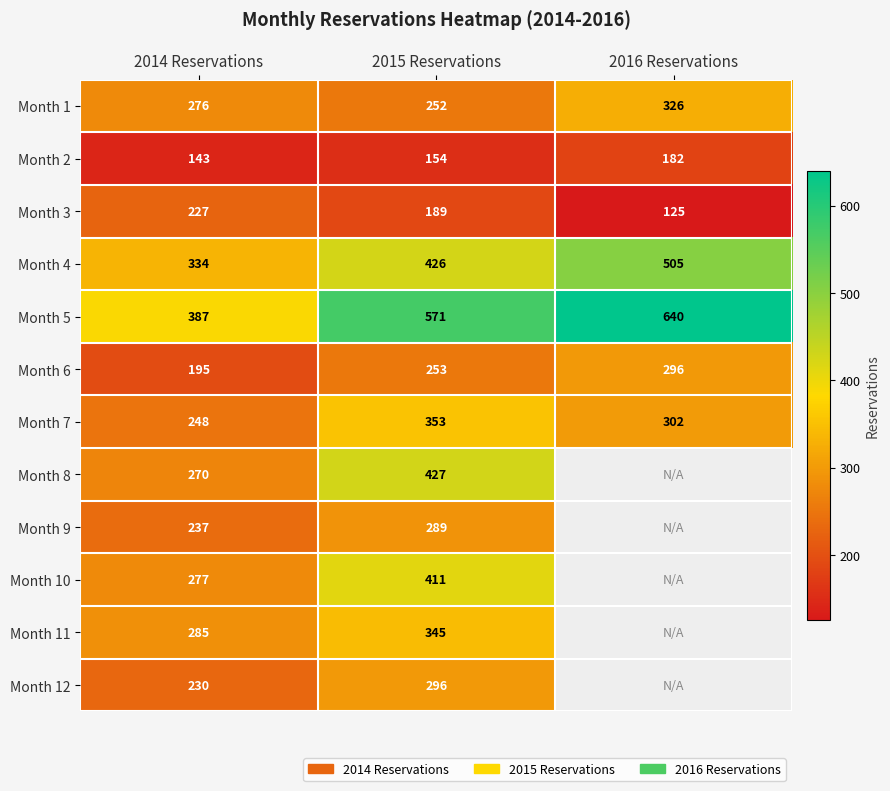

At which category does the chart reach its minimum across all series?

2016 Reservations